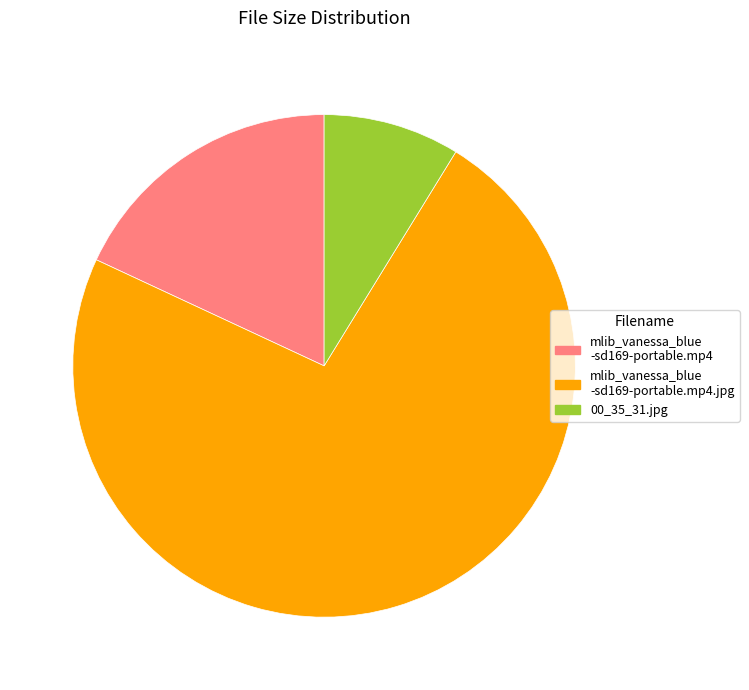

Which slice is the largest?

mlib_vanessa_blue-sd169-portable.mp4.jpg